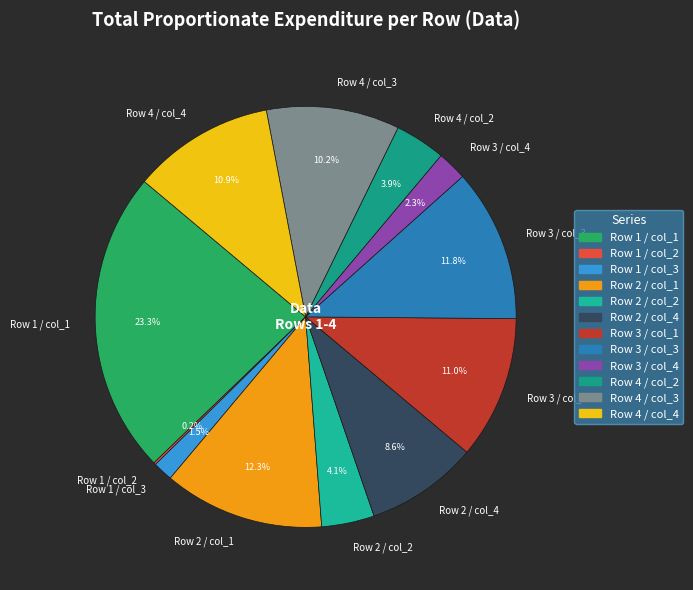

Does any single category account for the majority?

No